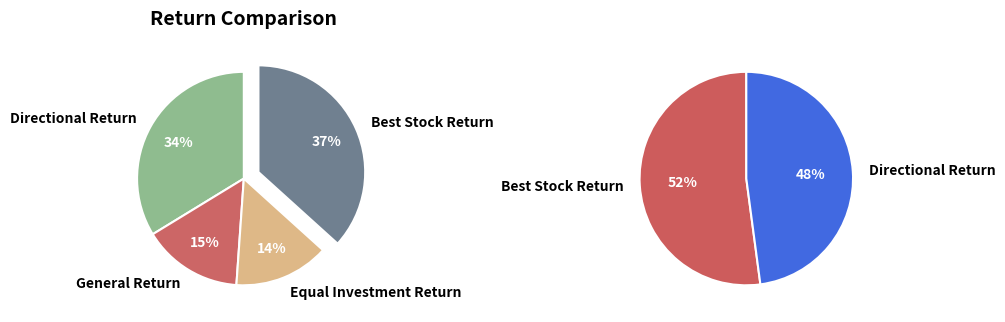

To the nearest percent, what percentage of the pie is Directional Return?

34%